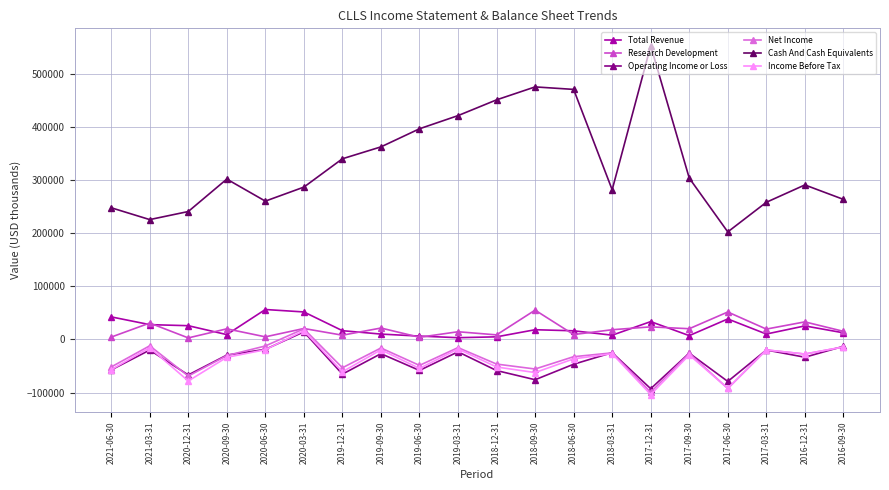

Which series has the largest total across all categories?

Cash And Cash Equivalents